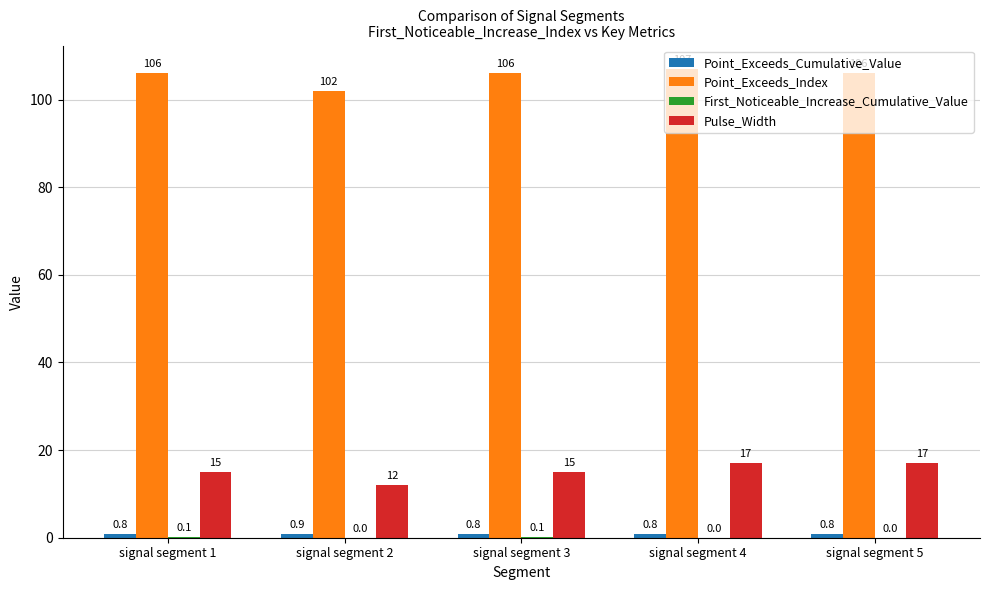

How many Pulse_Width values are between 15 and 17?

4